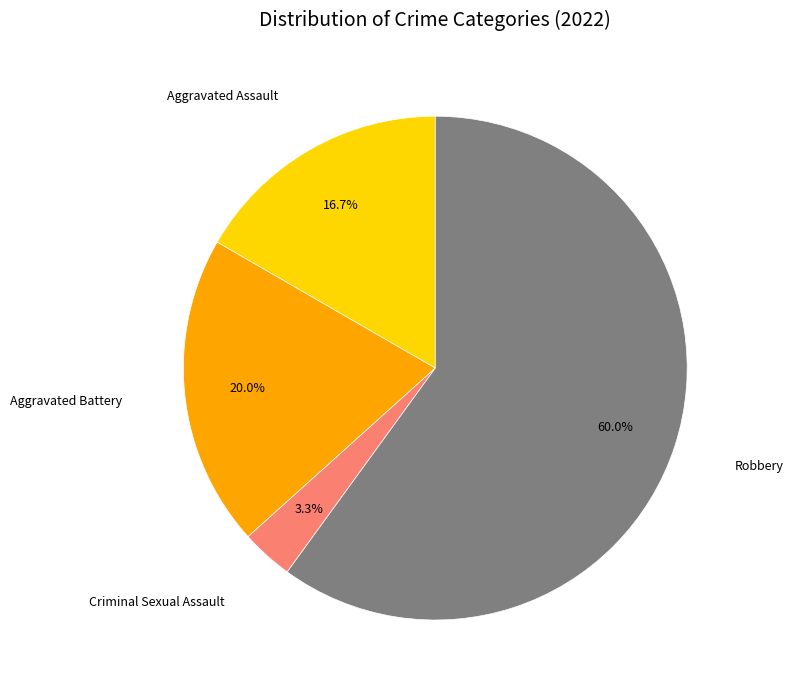

To the nearest percent, what is the difference between the largest and smallest slice percentages?

57%